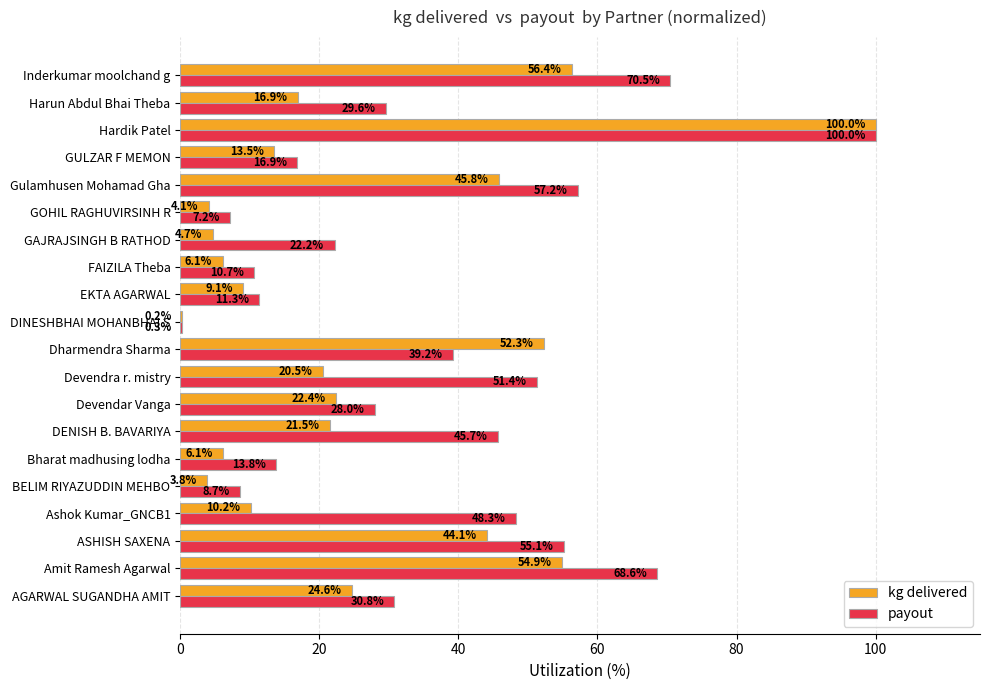

What is the sum of the kg delivered values at BELIM RIYAZUDDIN MEHBO and GAJRAJSINGH B RATHOD?

8.5